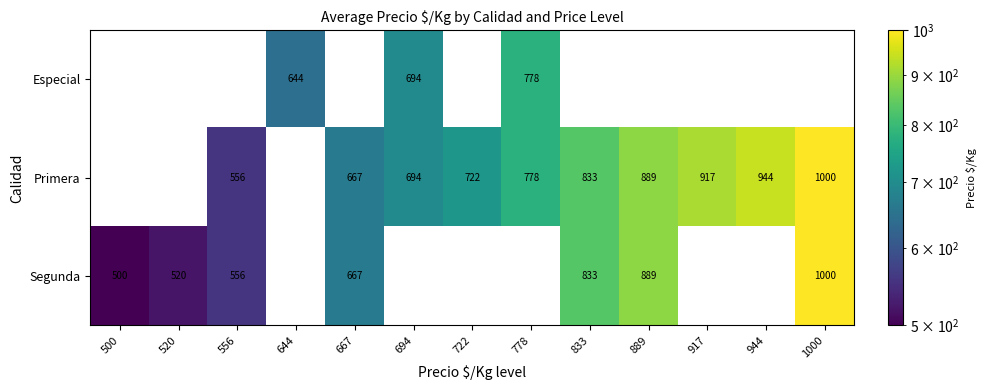

How many data points does each series have?

13